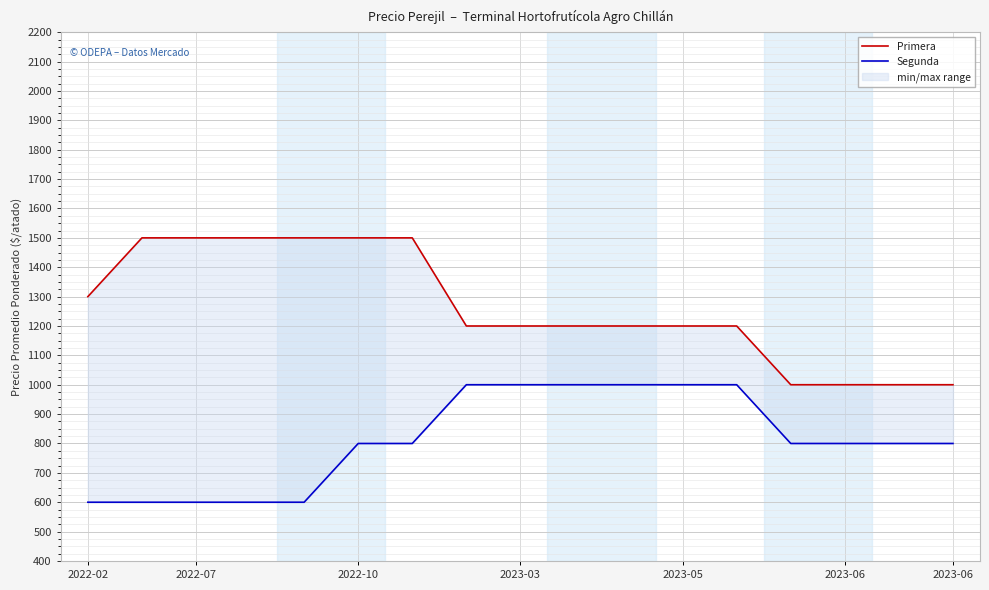

At which category does the chart reach its minimum across all series?

2022-02